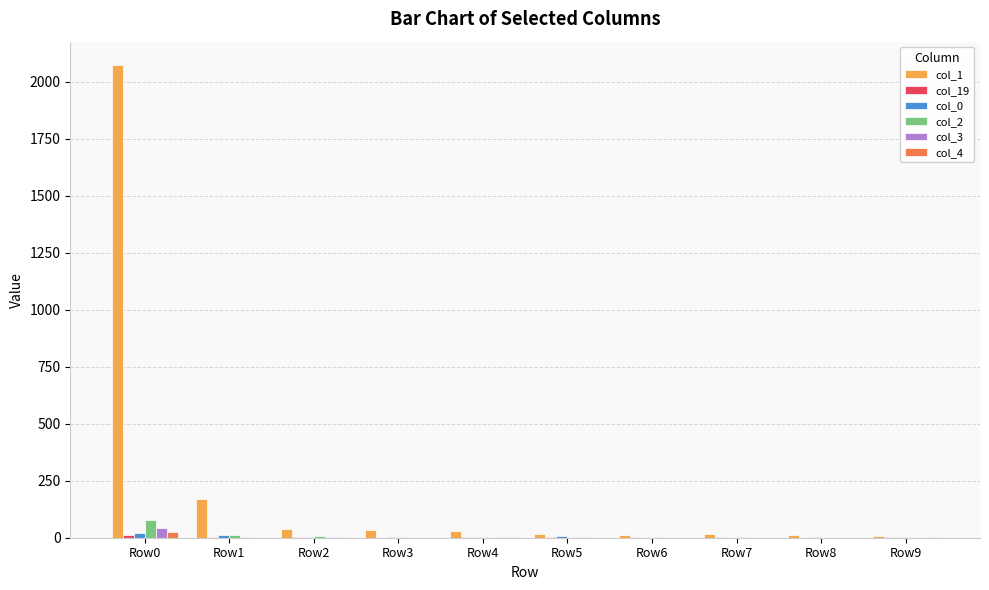

What is the total value across all series at Row1?

196